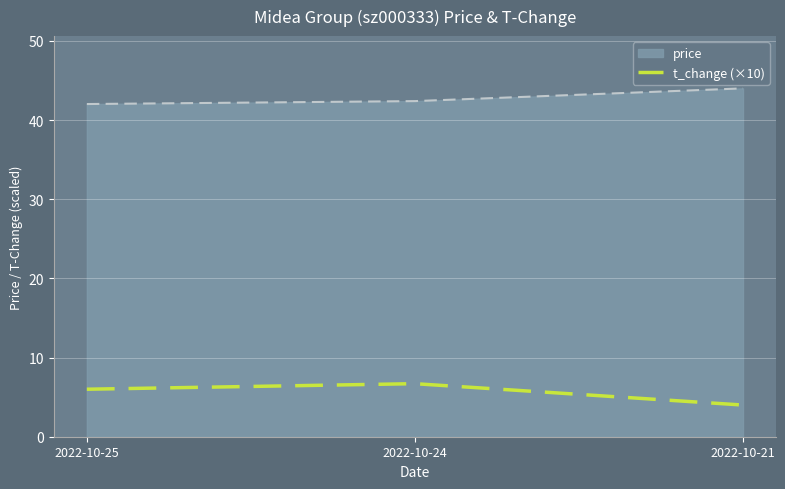

At 2022-10-24, list the series in order from largest to smallest.

price, t_change (×10)